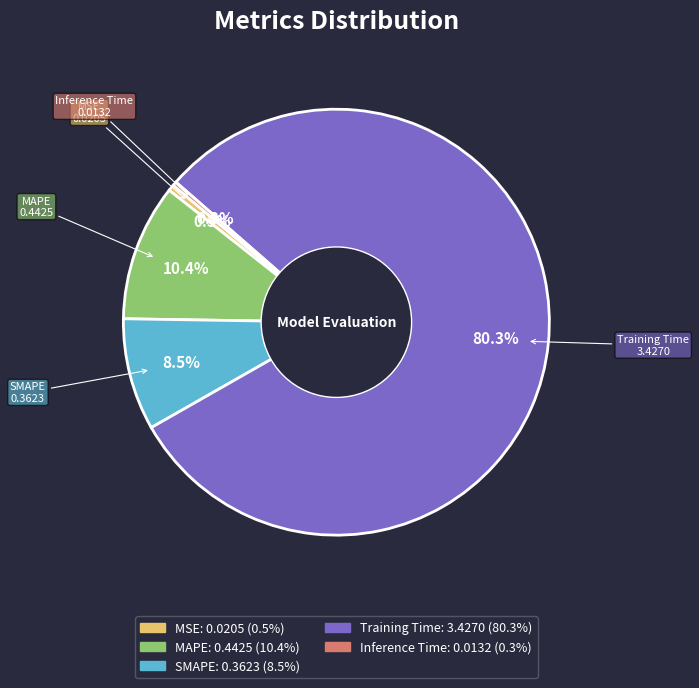

Is there a majority slice in this chart?

Yes